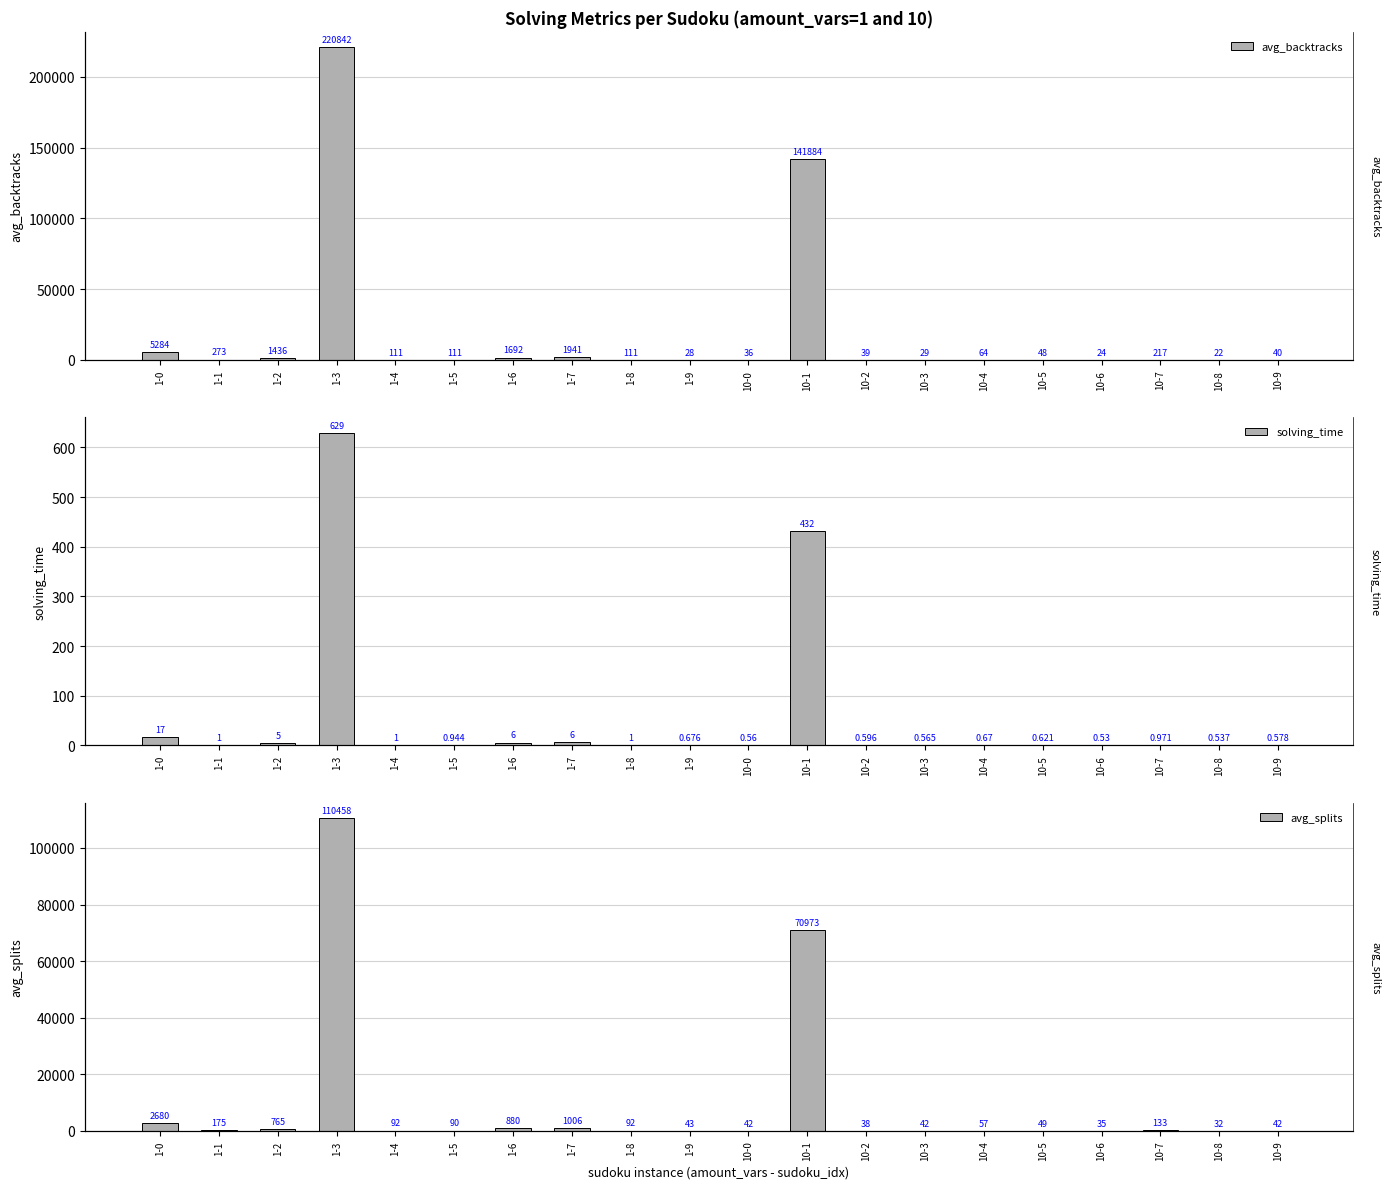

What position from the right is 10-5?

5